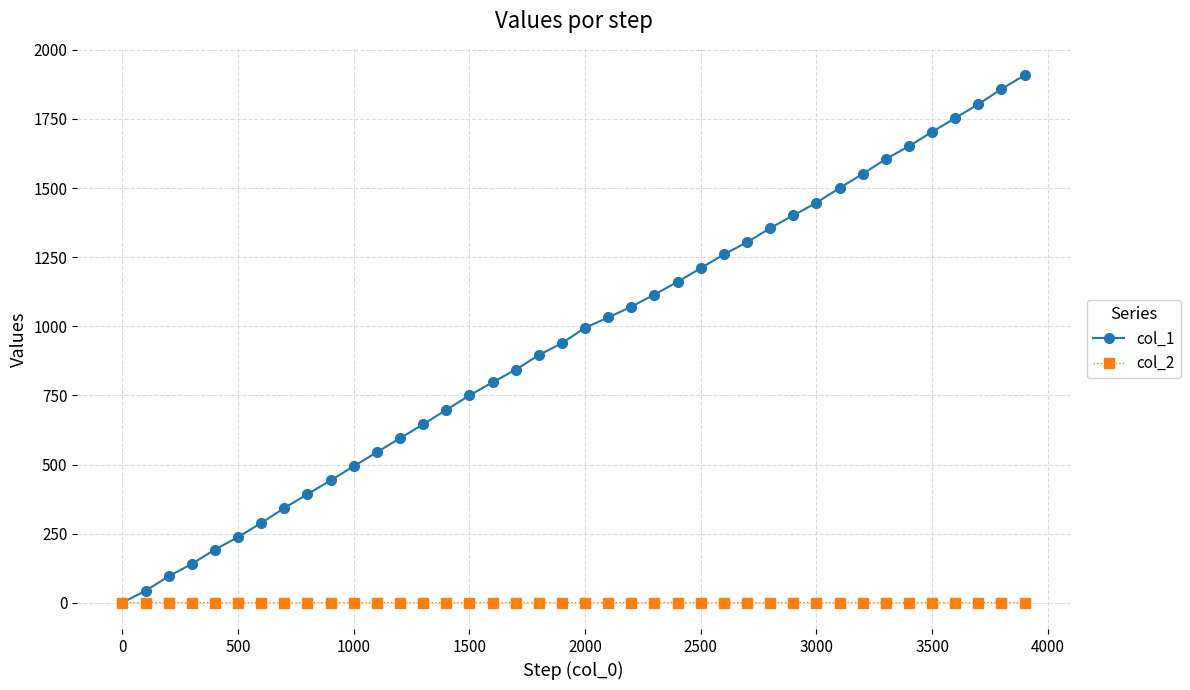

True or false: col_1 has more than 1 interior local peaks.

False